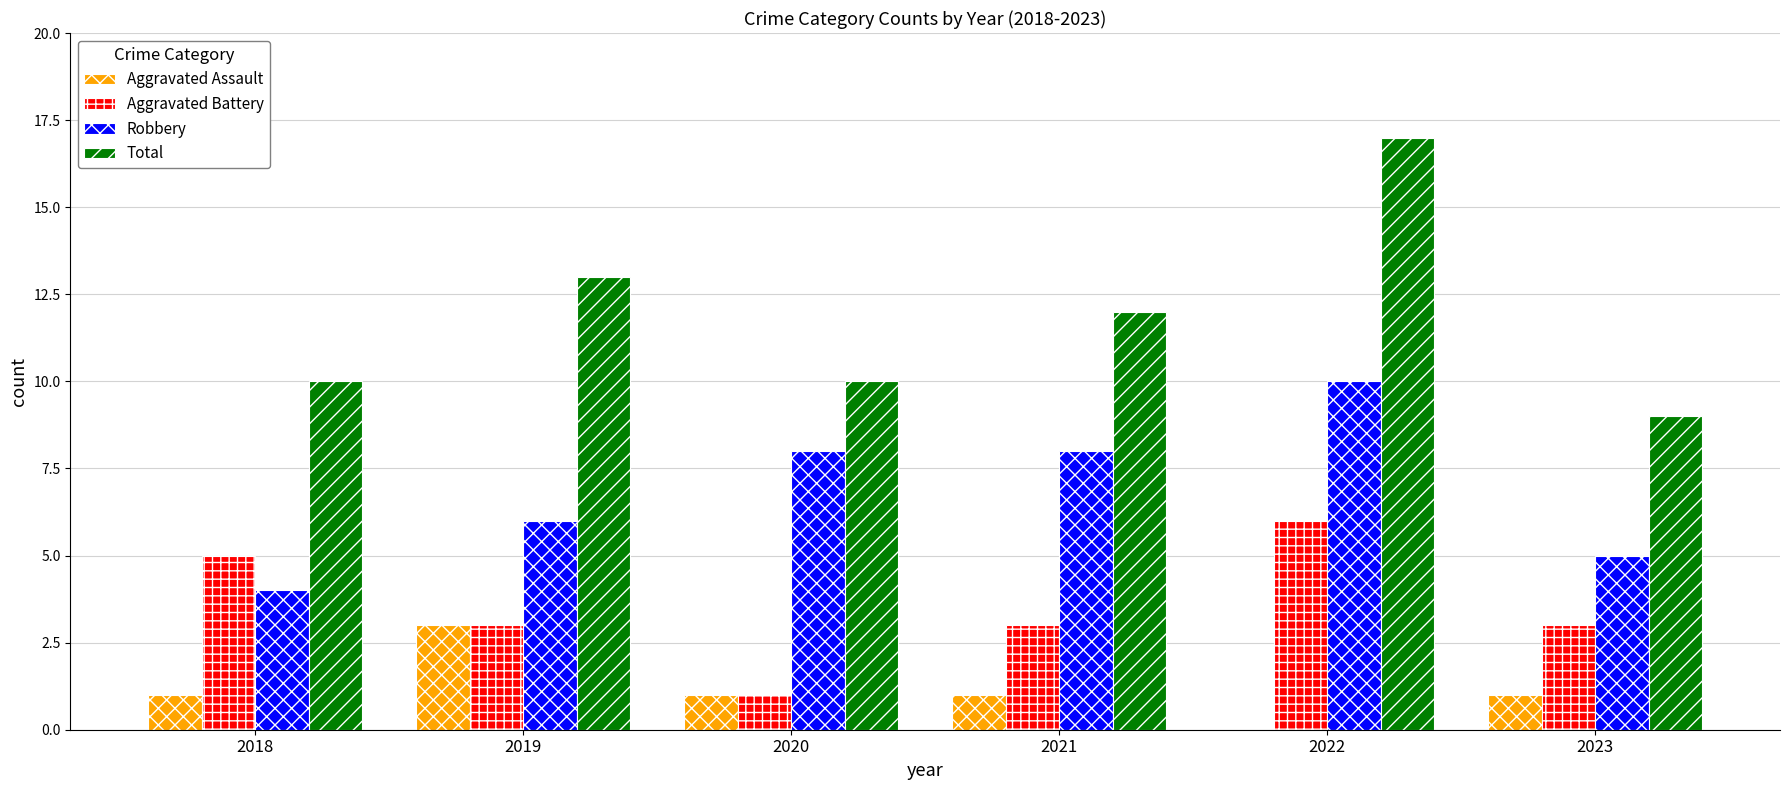

The value of Robbery at 2020 is 5. True or false?

False